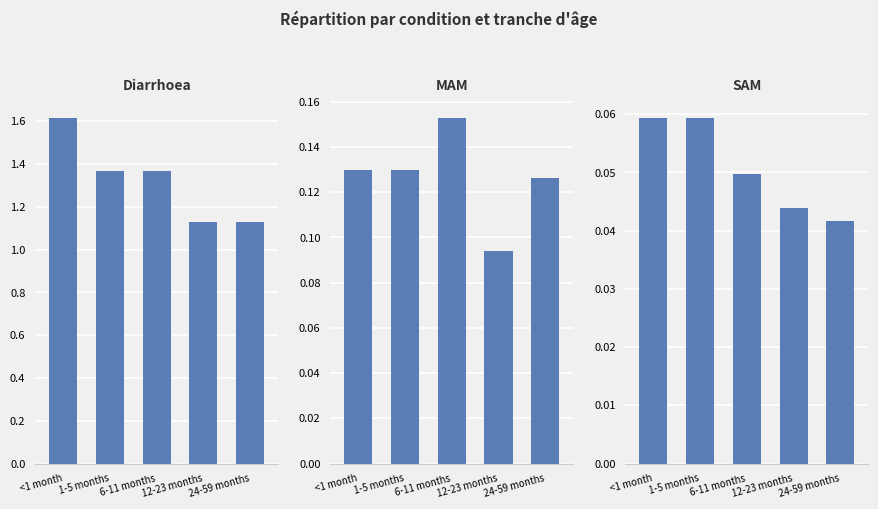

What is the label of the 5th bar from the right?

<1 month